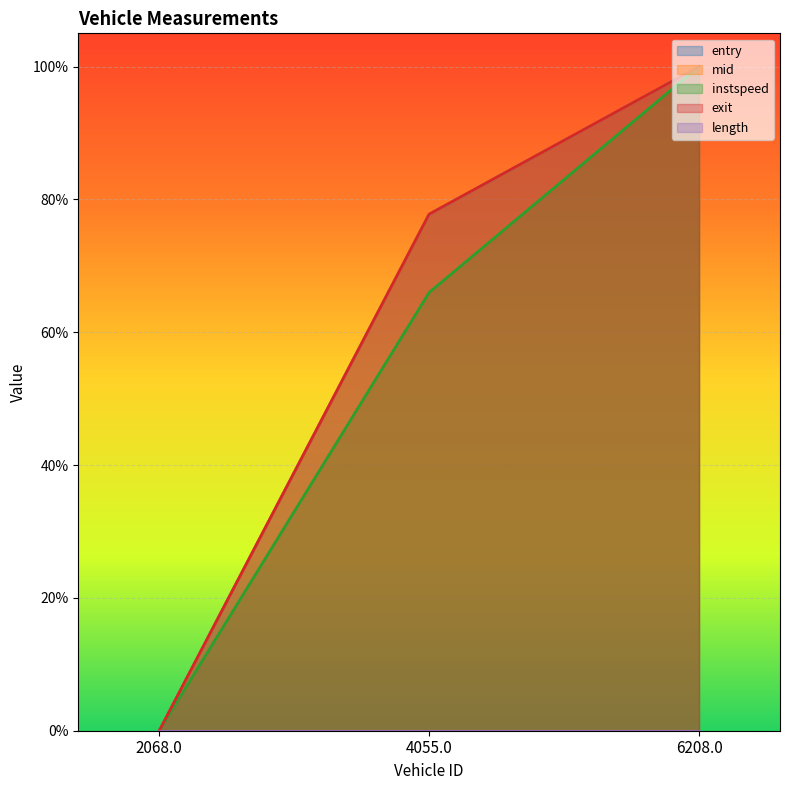

Does the chart display data point markers on the line(s)?

No